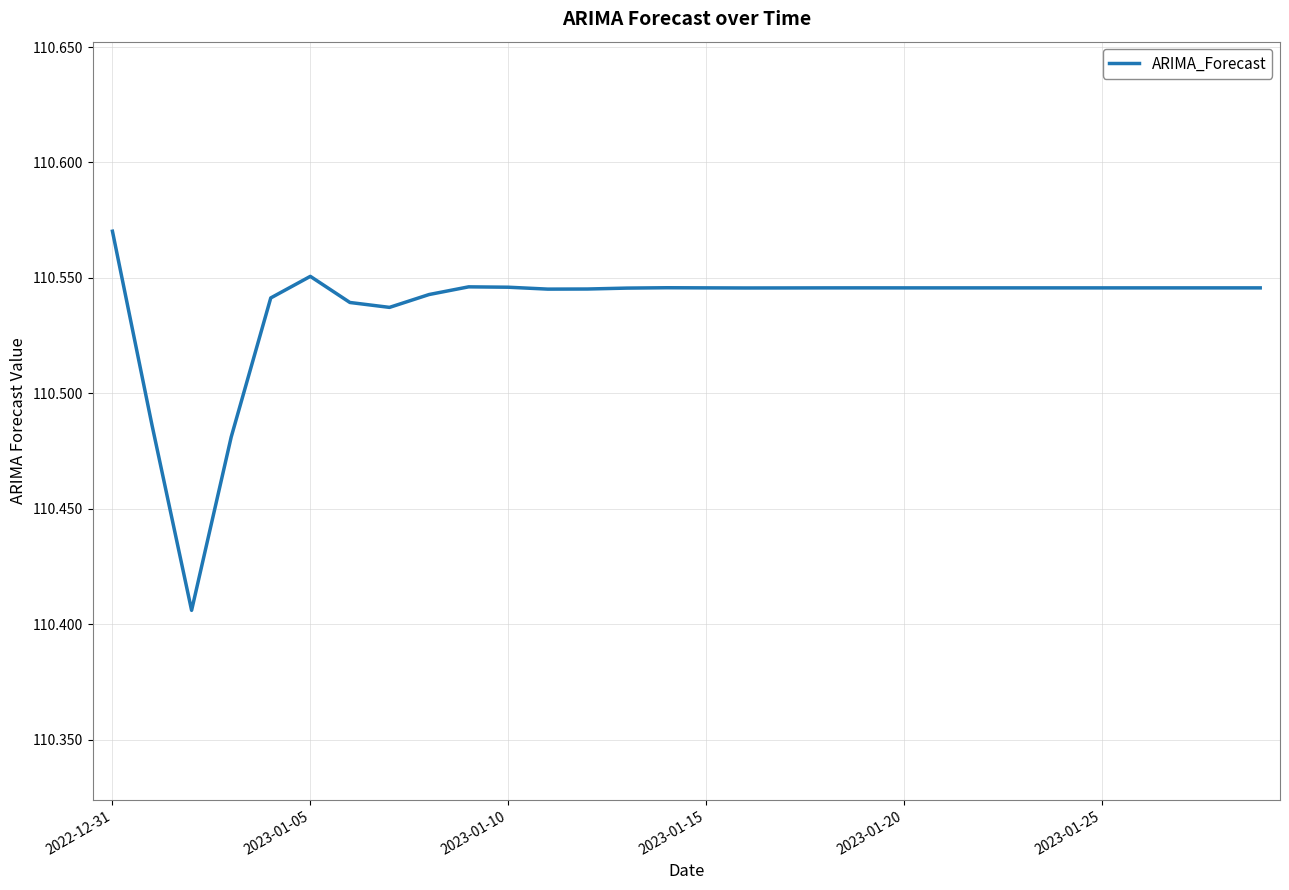

How many points are higher than both their immediate neighbors (excluding endpoints)?

6